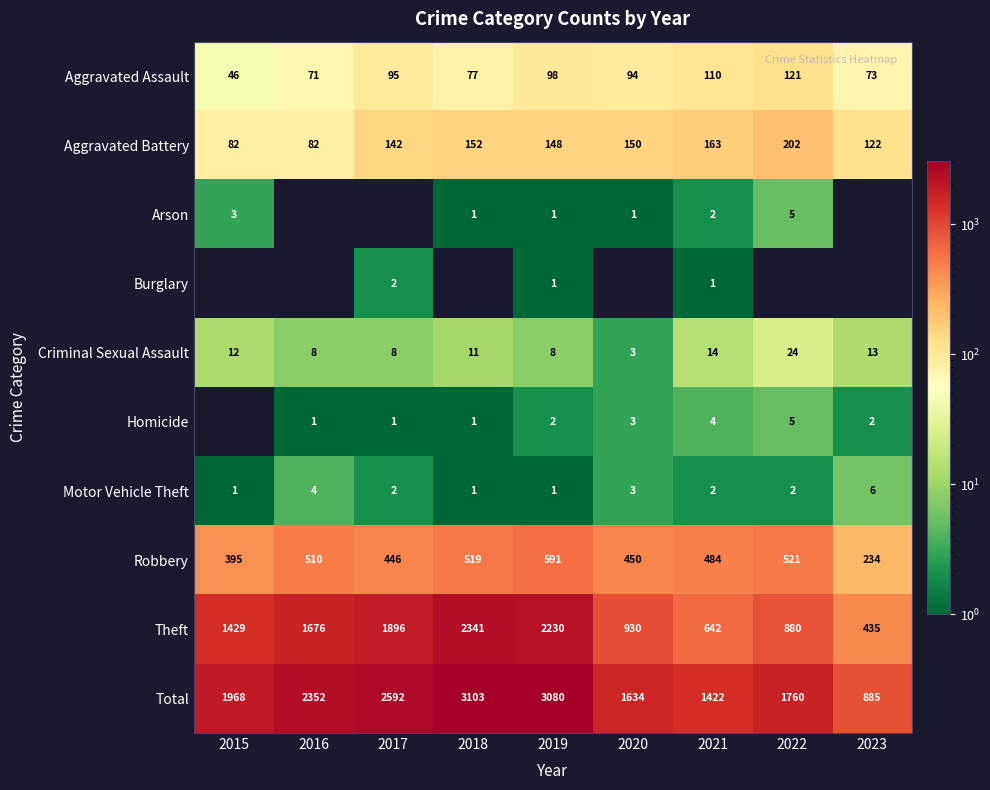

At which label does Robbery reach its minimum?

2023